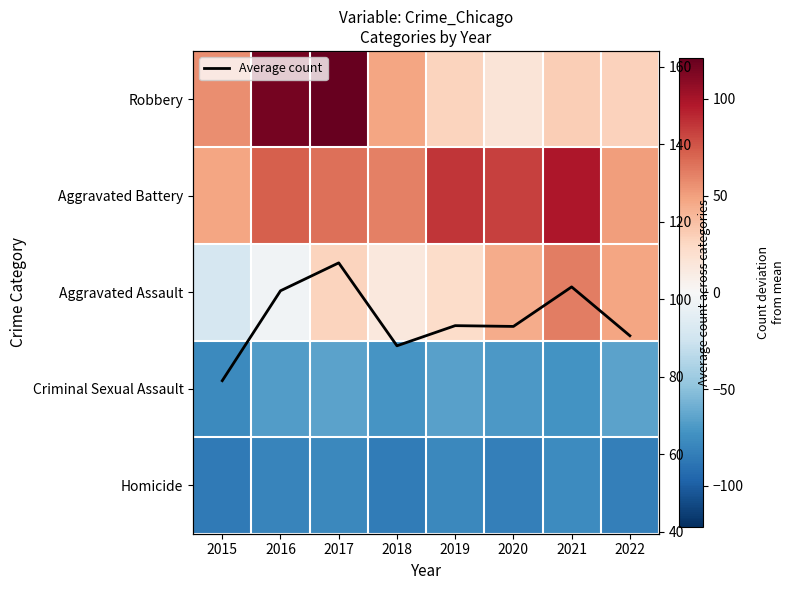

What is the lowest value of the Average count series?

79.0